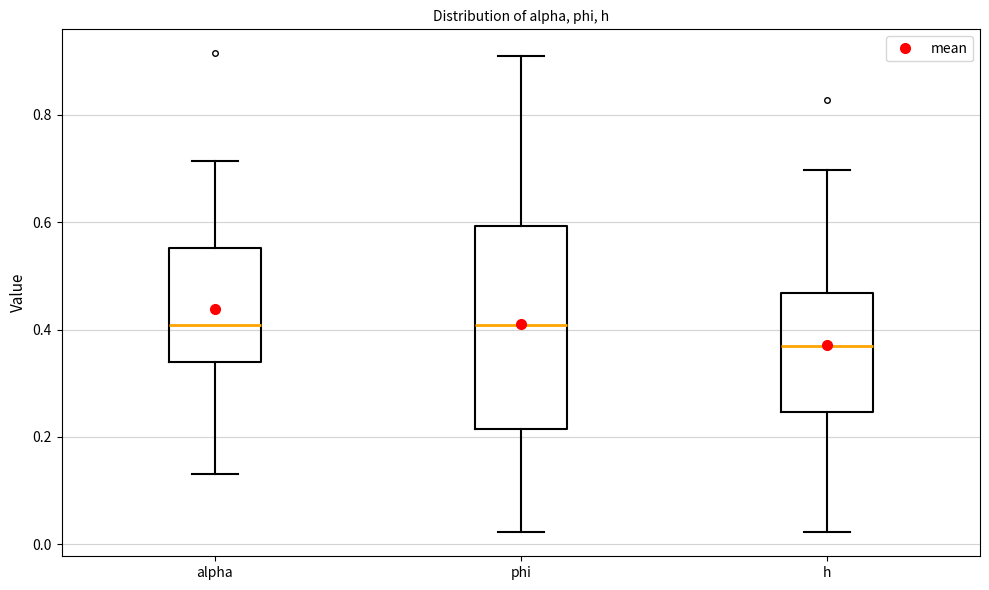

Reading left to right, transcribe this box plot: for each box, give where its median line is, the range the box spans, and where its two whiskers end, as read against the y-axis. The values are not printed on the chart, so give them approximately, as read against the axis.

alpha: median 0.40, box 0.34 to 0.56, whiskers 0.14 to 0.72
phi: median 0.40, box 0.22 to 0.60, whiskers 0.02 to 0.90
h: median 0.38, box 0.24 to 0.46, whiskers 0.02 to 0.70